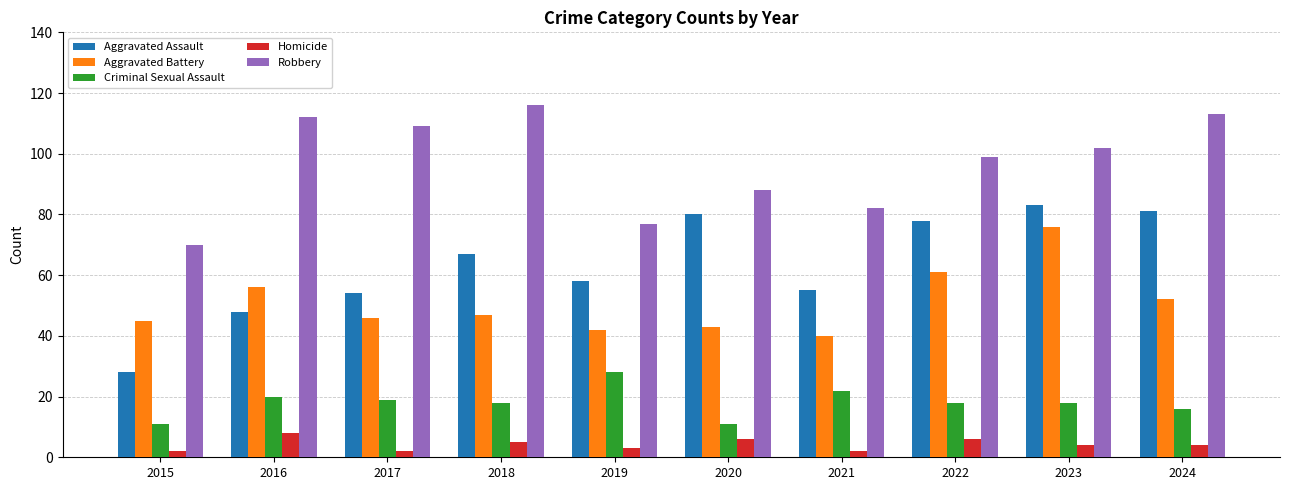

What are all the series names shown in the legend?

Aggravated Assault, Aggravated Battery, Criminal Sexual Assault, Homicide, Robbery